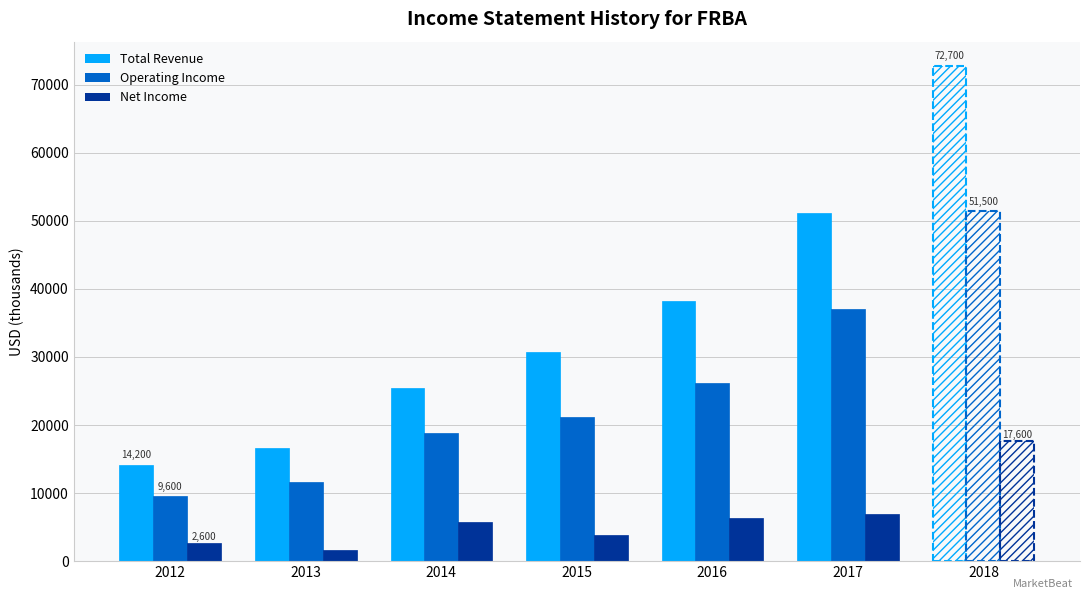

Where is Operating Income nearest to the value 30550?

2016